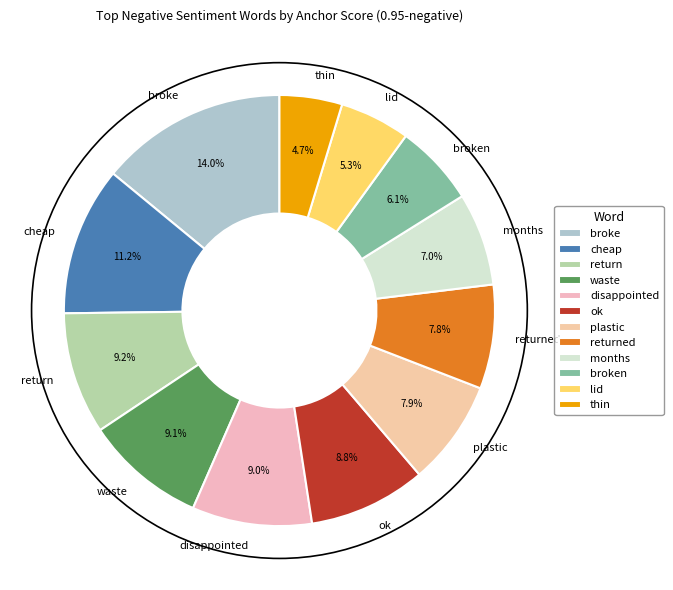

To the nearest percent, what is the difference between the largest and smallest slice percentages?

9%